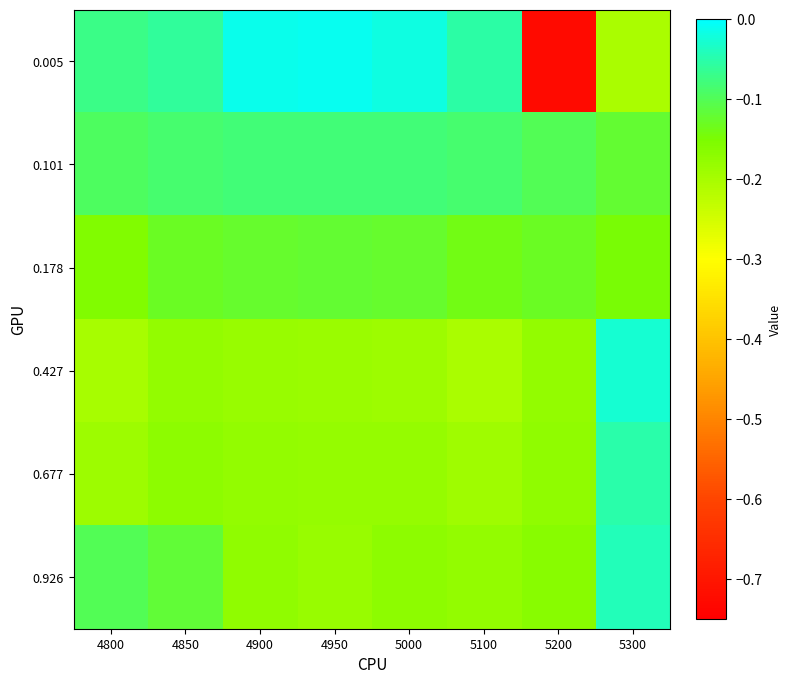

Which series has the widest spread of values?

0.005